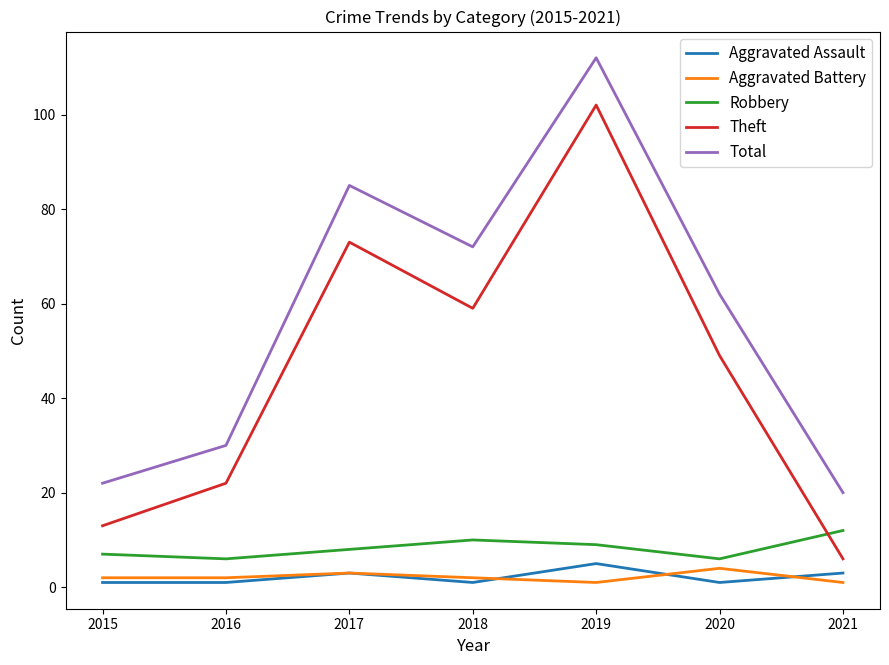

Does the chart have visible grid lines?

No